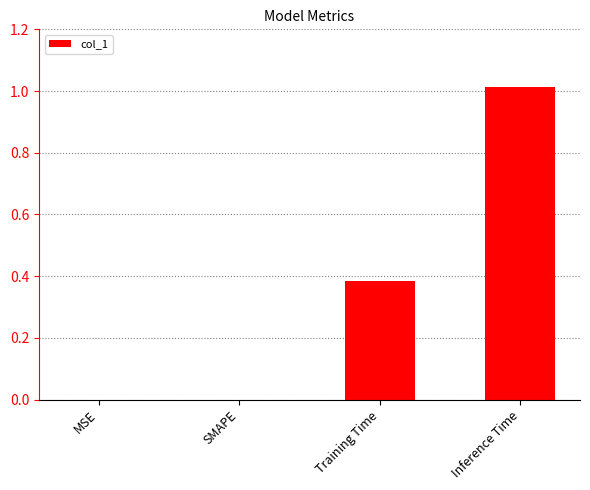

The chart shows a value of -0.4 at MSE. True or false?

False